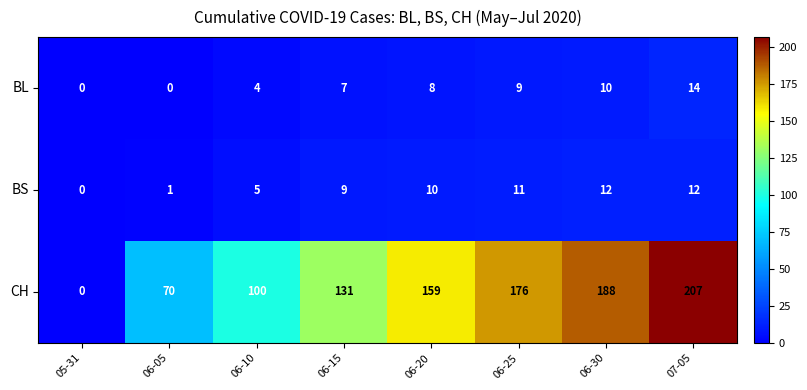

What is the difference between the maximum and minimum values in the CH series?

207